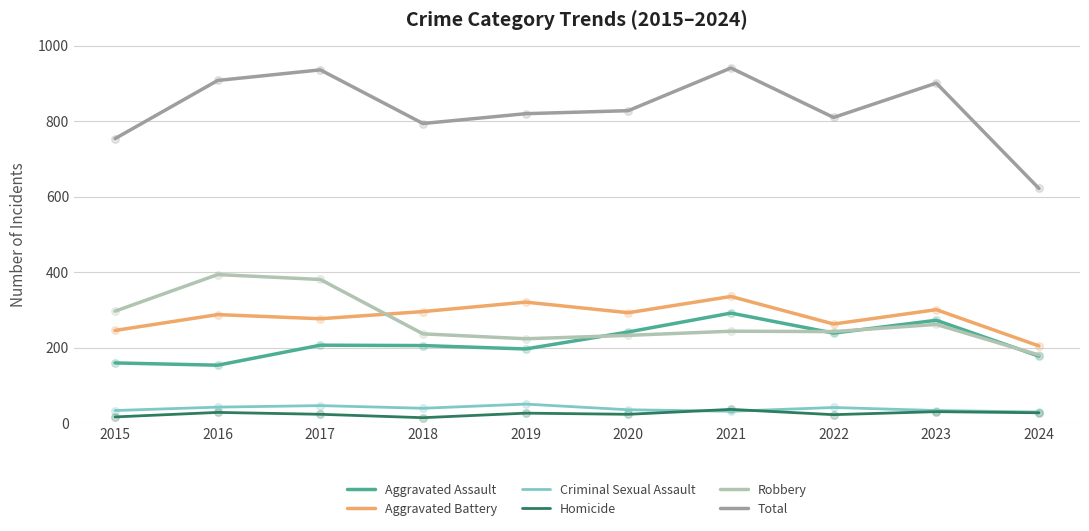

Between 2023 and 2024, which series saw the biggest shift?

Total